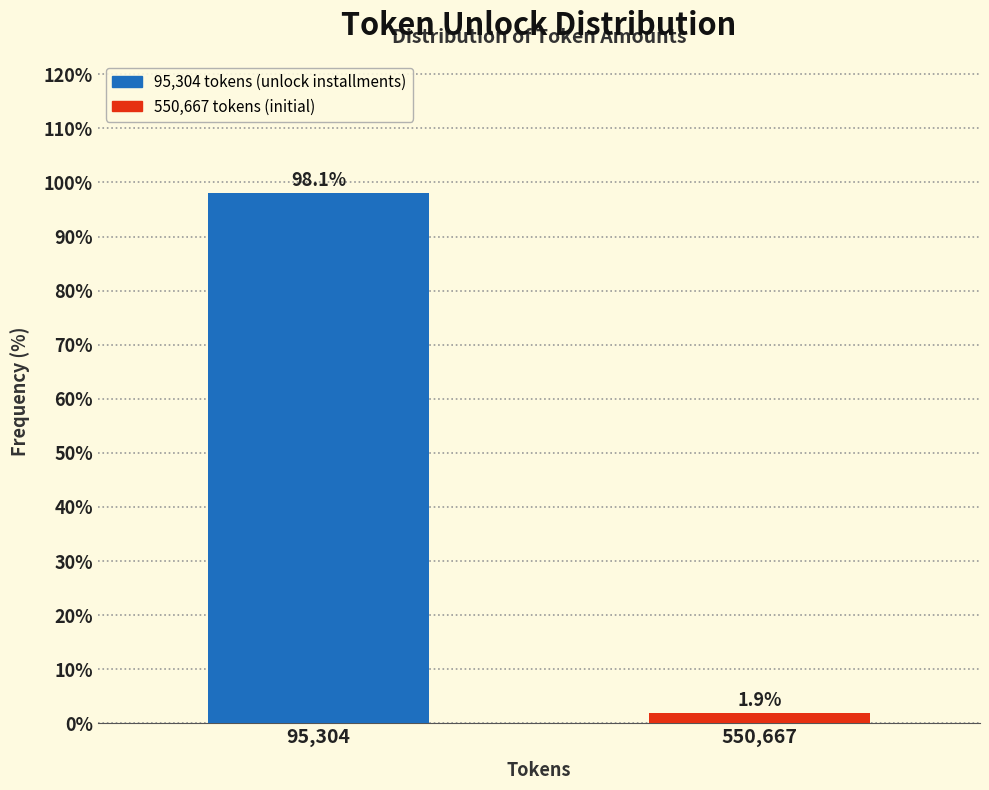

Reading left to right, list all the values displayed in this chart.

95,304=98.1	550,667=1.9